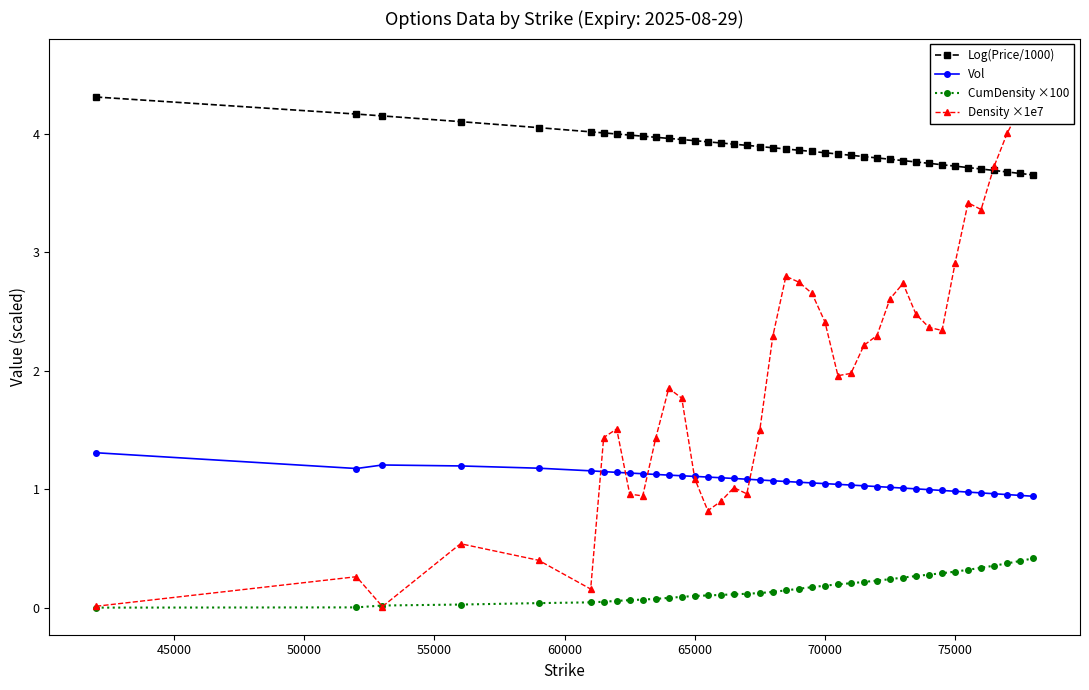

True or false: Vol and CumDensity ×100 intersect in this chart.

False